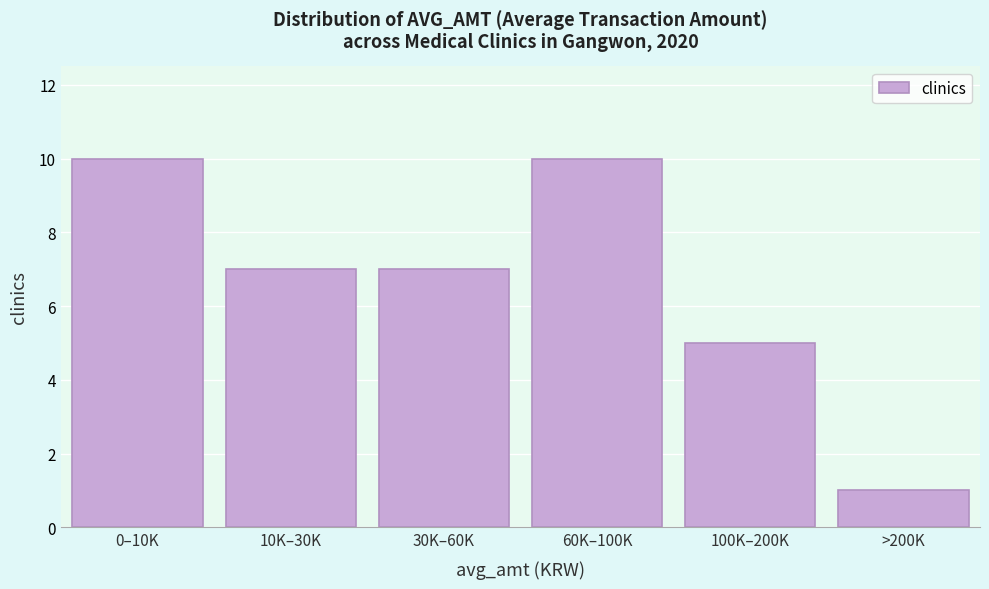

Reading left to right, extract all data points from this chart.

0–10K=10	10K–30K=7	30K–60K=7	60K–100K=10	100K–200K=5	>200K=1